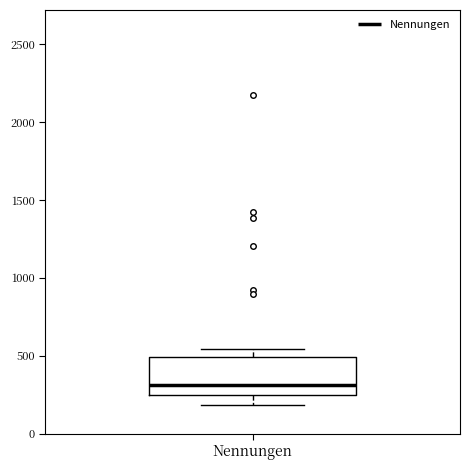

Where is the upper edge of the box for Nennungen on the y-axis? The values are not printed on the chart, so give them approximately, as read against the axis.

500